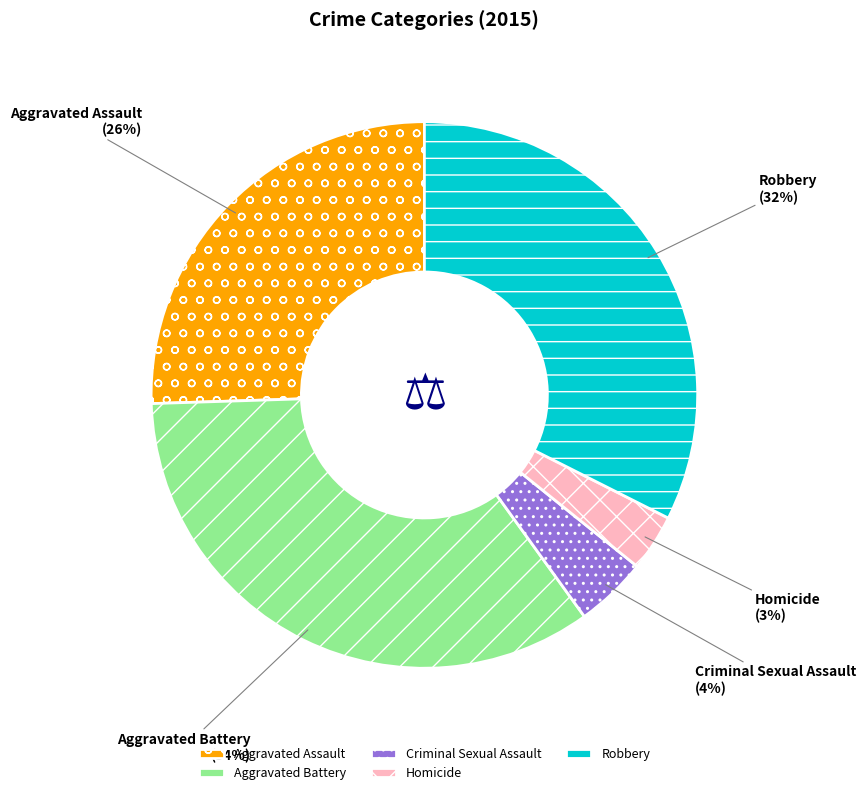

Count the number of slices in the pie.

5